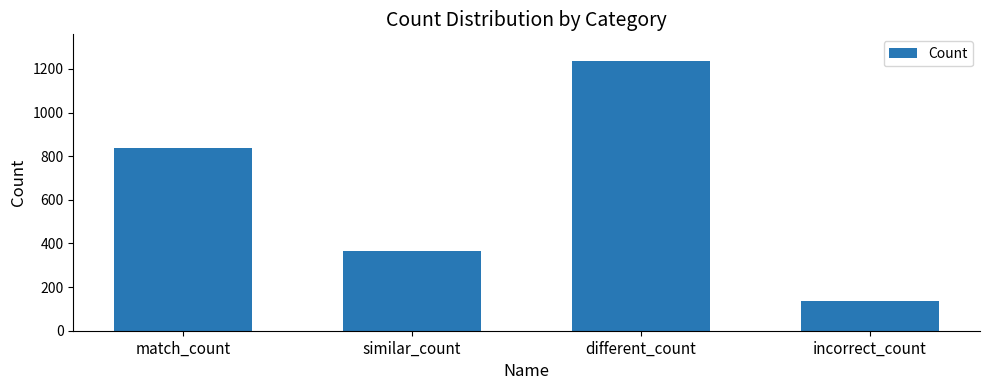

What is the minimum value shown in the chart?

135